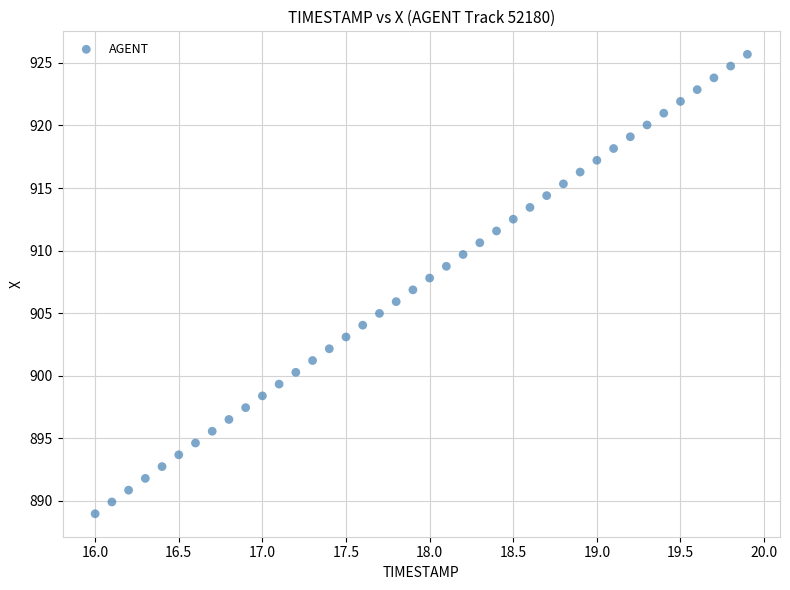

What is the range of X values (max minus min)?

3.9